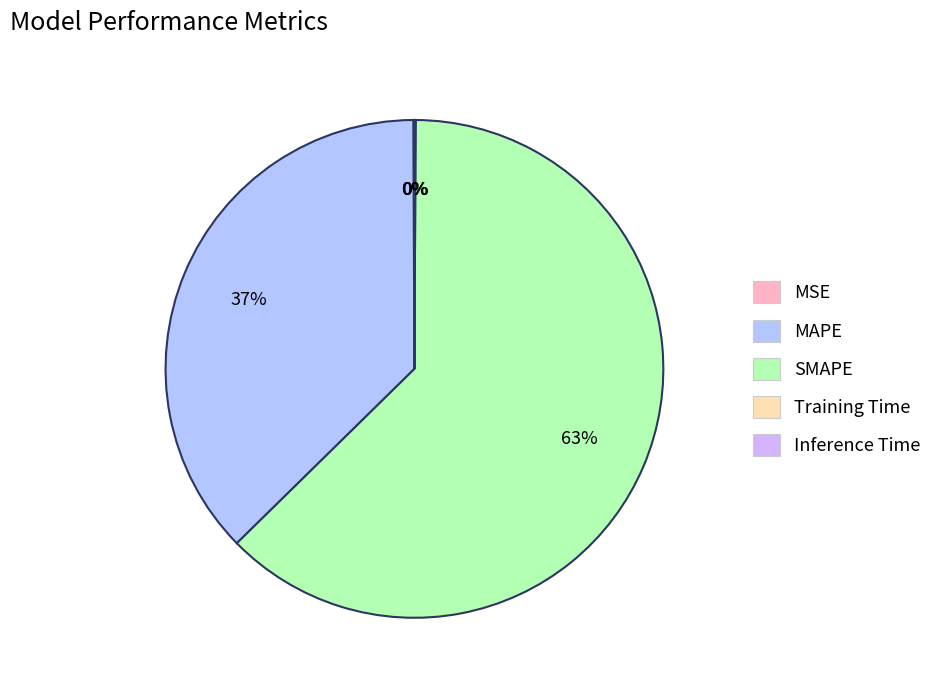

To the nearest percent, what is the average slice percentage?

20%